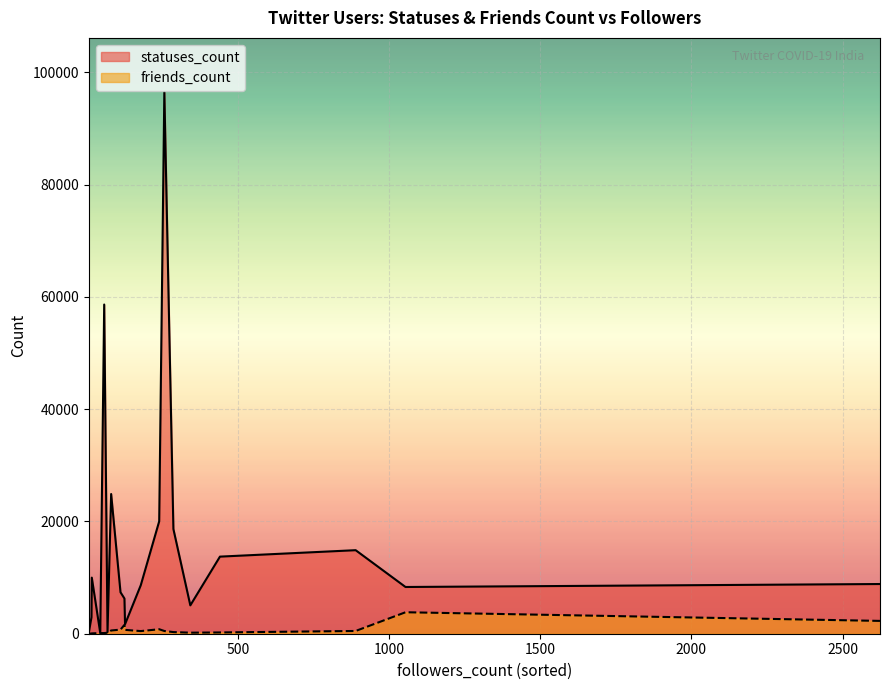

Count the number of data series in this chart.

2